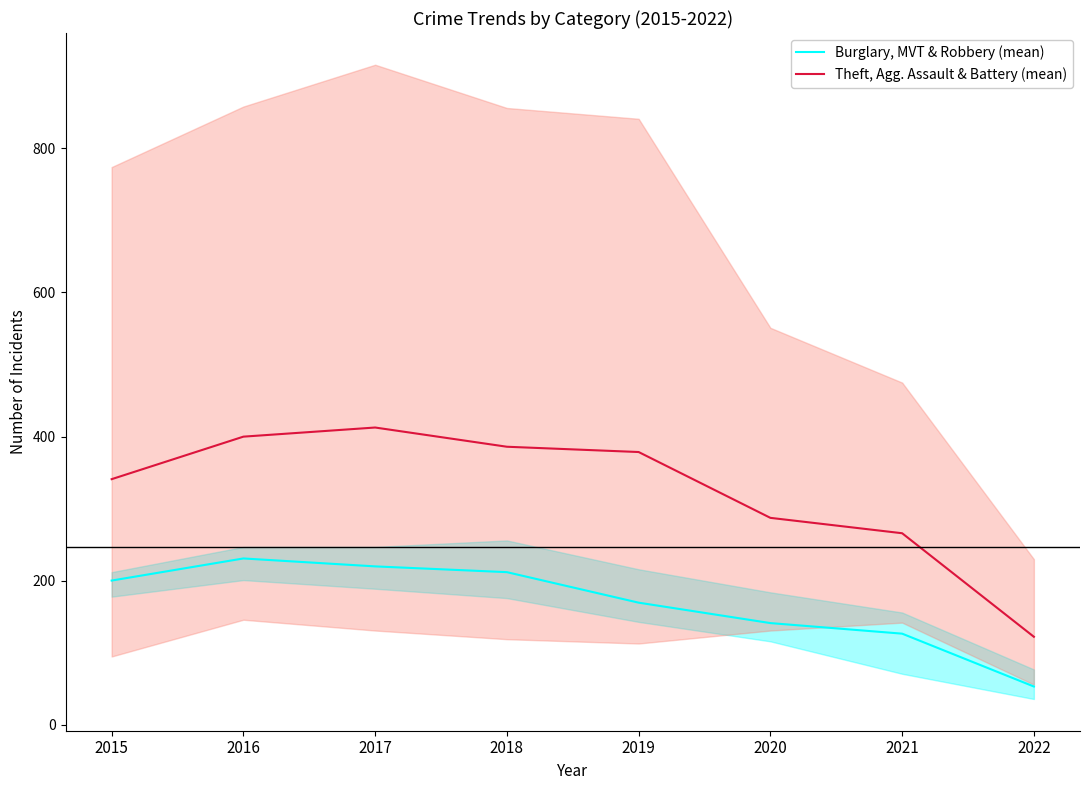

Does the chart display data point markers on the line(s)?

No